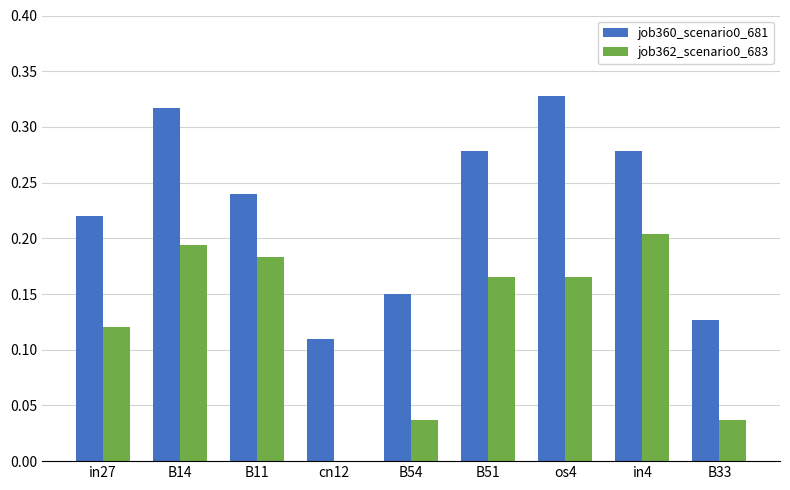

At which category is the sum across all series the highest?

B14